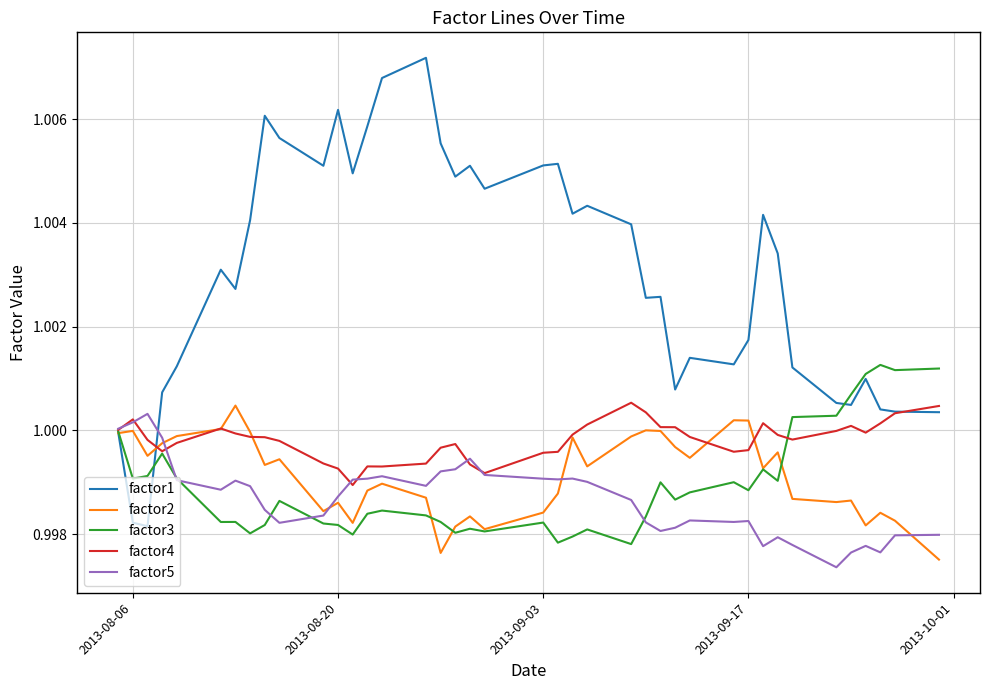

Which series has the largest total across all categories?

factor1